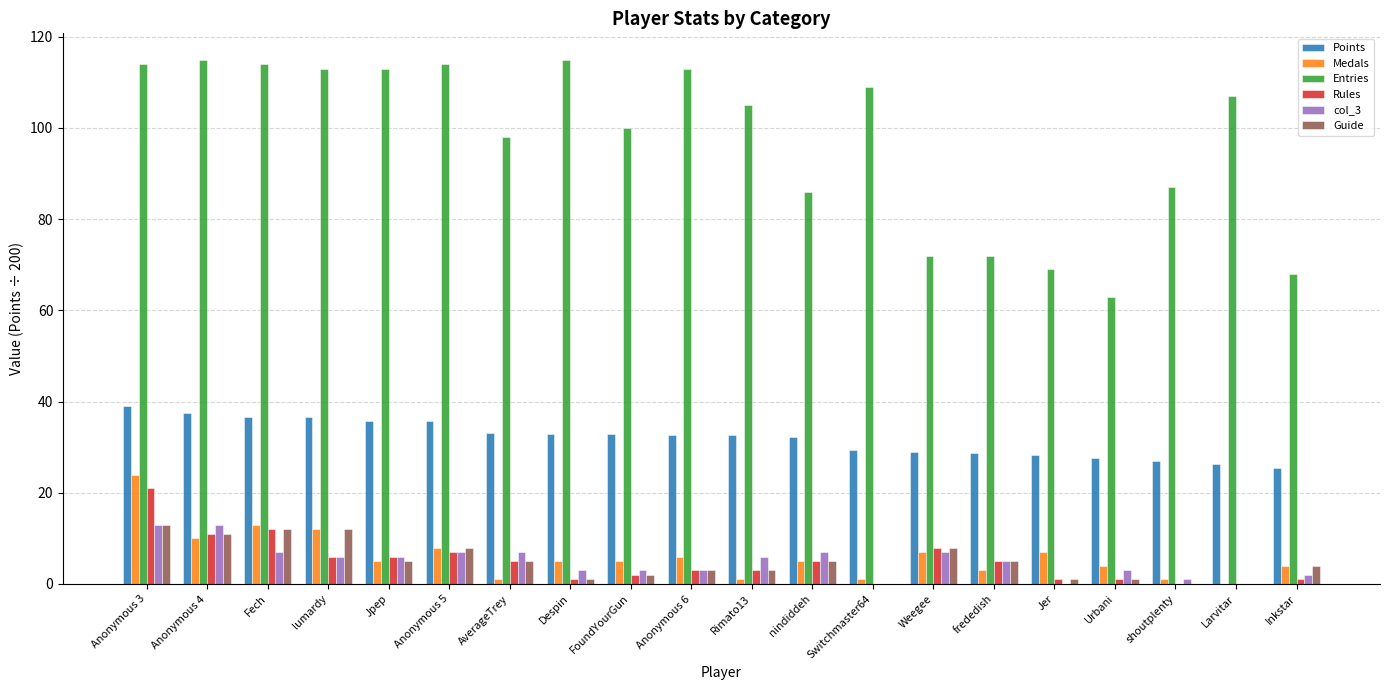

Is it true that Medals equals 24.0 at Anonymous 3?

True